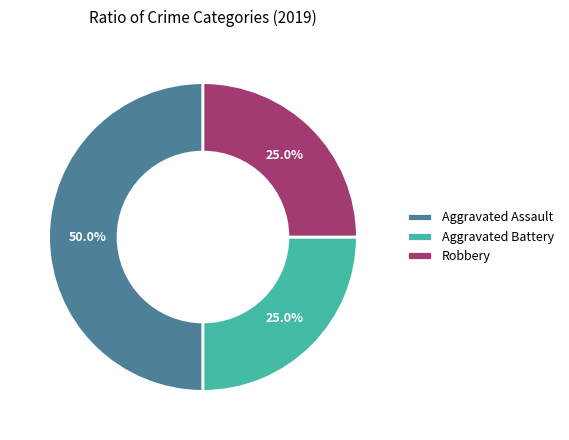

What is the total percentage of Aggravated Assault and Robbery?

75.0%